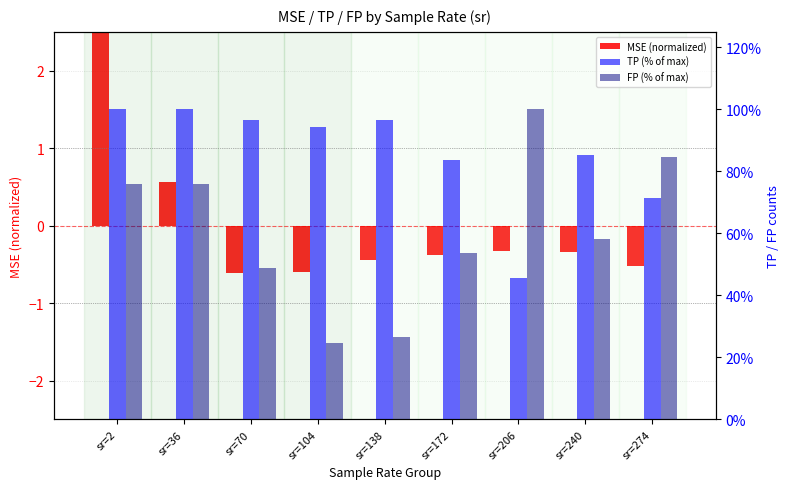

The FP (% of max) series shows 15.1 at sr=104. True or false?

False